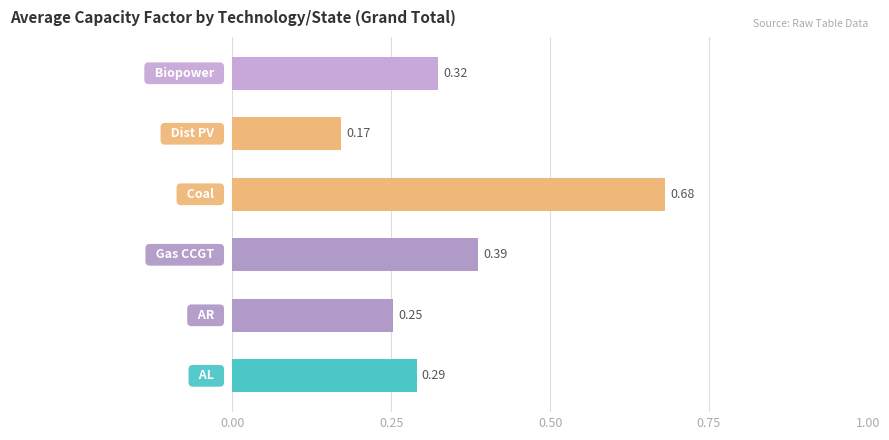

How many distinct data groups are displayed?

1